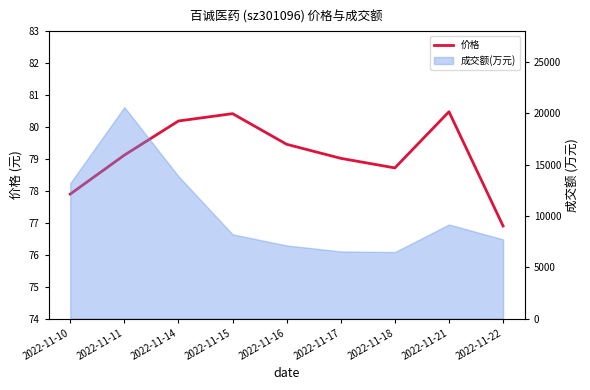

Between 2022-11-14 and 2022-11-21, which is larger?

2022-11-21